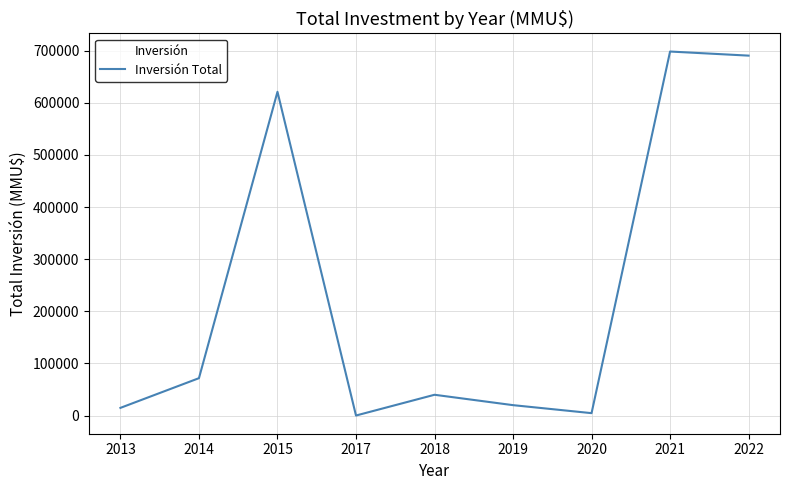

What is the smallest value displayed?

111